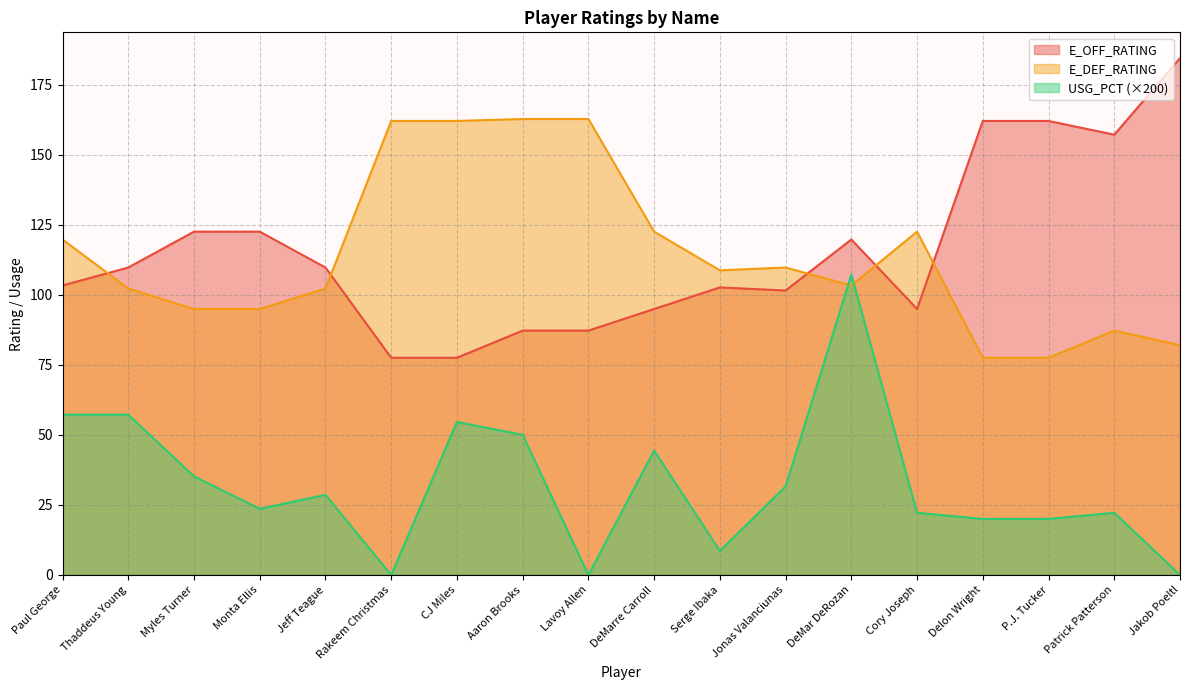

Reading left to right, extract all data points from this chart.

E_OFF_RATING: Paul George=103.3	Thaddeus Young=109.7	Myles Turner=122.5	Monta Ellis=122.5	Jeff Teague=109.7	Rakeem Christmas=77.5	CJ Miles=77.5	Aaron Brooks=87.2	Lavoy Allen=87.2	DeMarre Carroll=94.9	Serge Ibaka=102.6	Jonas Valanciunas=101.5	DeMar DeRozan=119.7	Cory Joseph=94.9	Delon Wright=162.0	P.J. Tucker=162.0	Patrick Patterson=157.1	Jakob Poeltl=184.4
E_DEF_RATING: Paul George=119.7	Thaddeus Young=102.2	Myles Turner=94.9	Monta Ellis=94.9	Jeff Teague=102.2	Rakeem Christmas=162.0	CJ Miles=162.0	Aaron Brooks=162.7	Lavoy Allen=162.7	DeMarre Carroll=122.5	Serge Ibaka=108.7	Jonas Valanciunas=109.7	DeMar DeRozan=103.3	Cory Joseph=122.5	Delon Wright=77.5	P.J. Tucker=77.5	Patrick Patterson=87.2	Jakob Poeltl=82.0
USG_PCT: Paul George=57.2	Thaddeus Young=57.2	Myles Turner=35.2	Monta Ellis=23.6	Jeff Teague=28.6	Rakeem Christmas=0.0	CJ Miles=54.6	Aaron Brooks=50.0	Lavoy Allen=0.0	DeMarre Carroll=44.4	Serge Ibaka=8.6	Jonas Valanciunas=31.6	DeMar DeRozan=107.2	Cory Joseph=22.2	Delon Wright=20.0	P.J. Tucker=20.0	Patrick Patterson=22.2	Jakob Poeltl=0.0